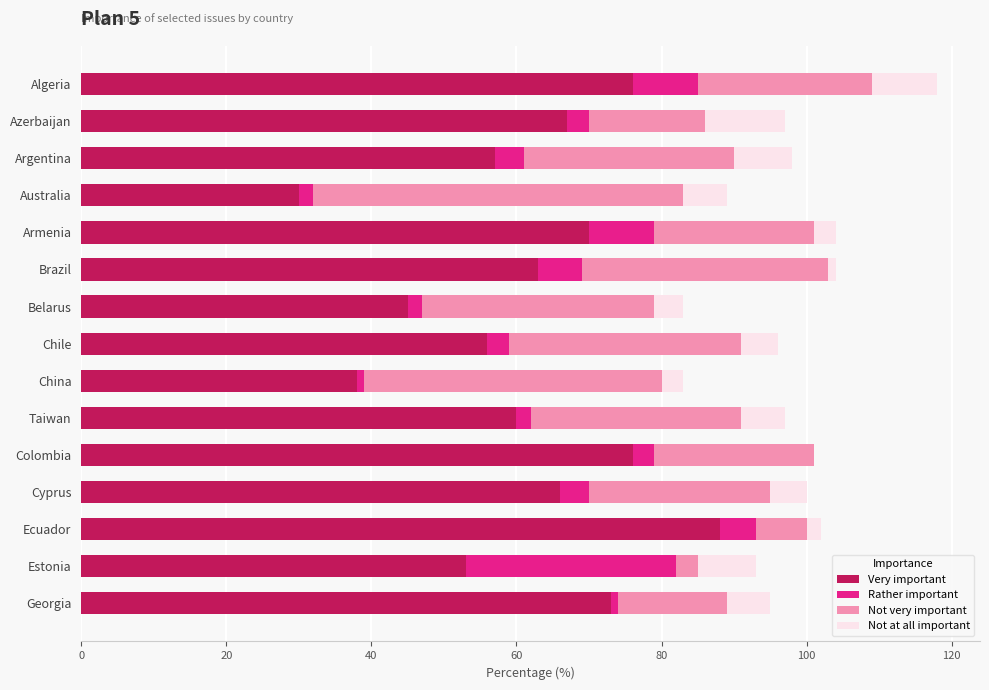

Which category has the highest value in the Very important series?

Ecuador